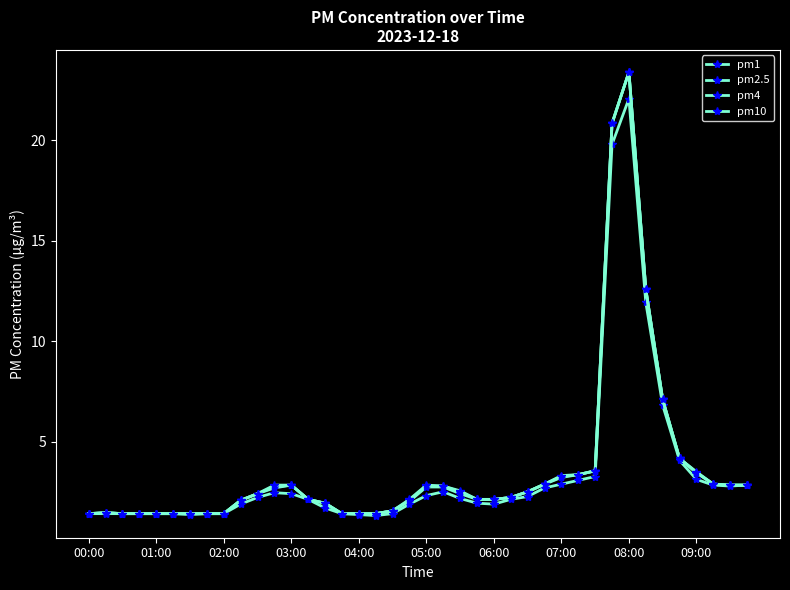

True or false: pm2.5 and pm4 cross at least once.

False